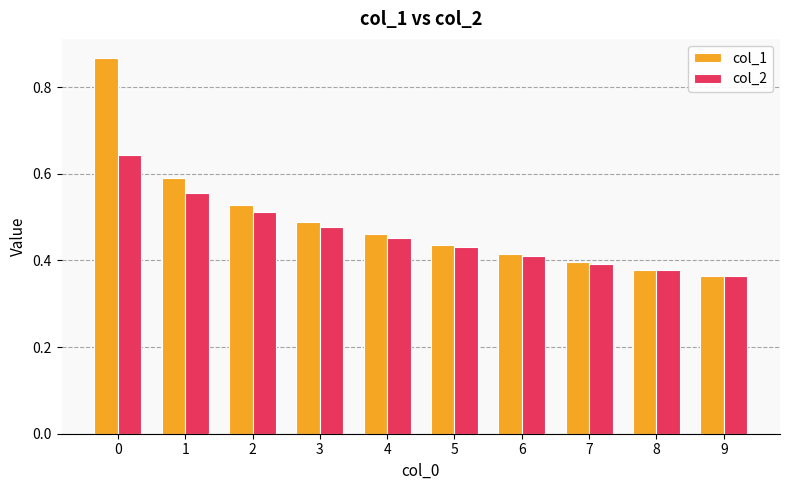

What is the sum of all col_2 values?

4.6